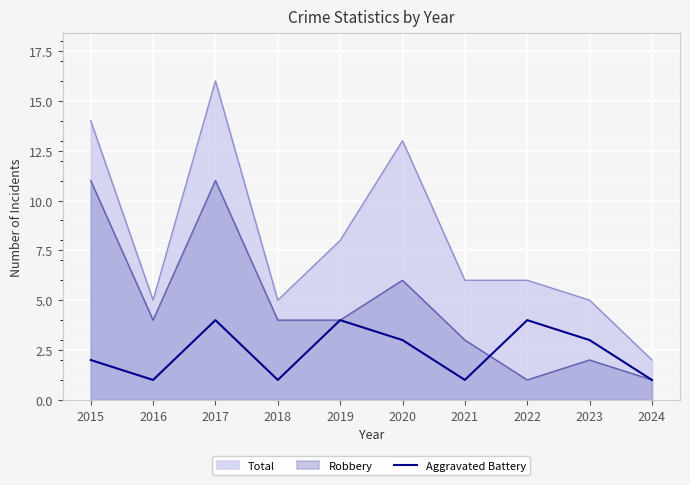

List the series in order of their peak value, highest first.

Total, Robbery, Aggravated Battery